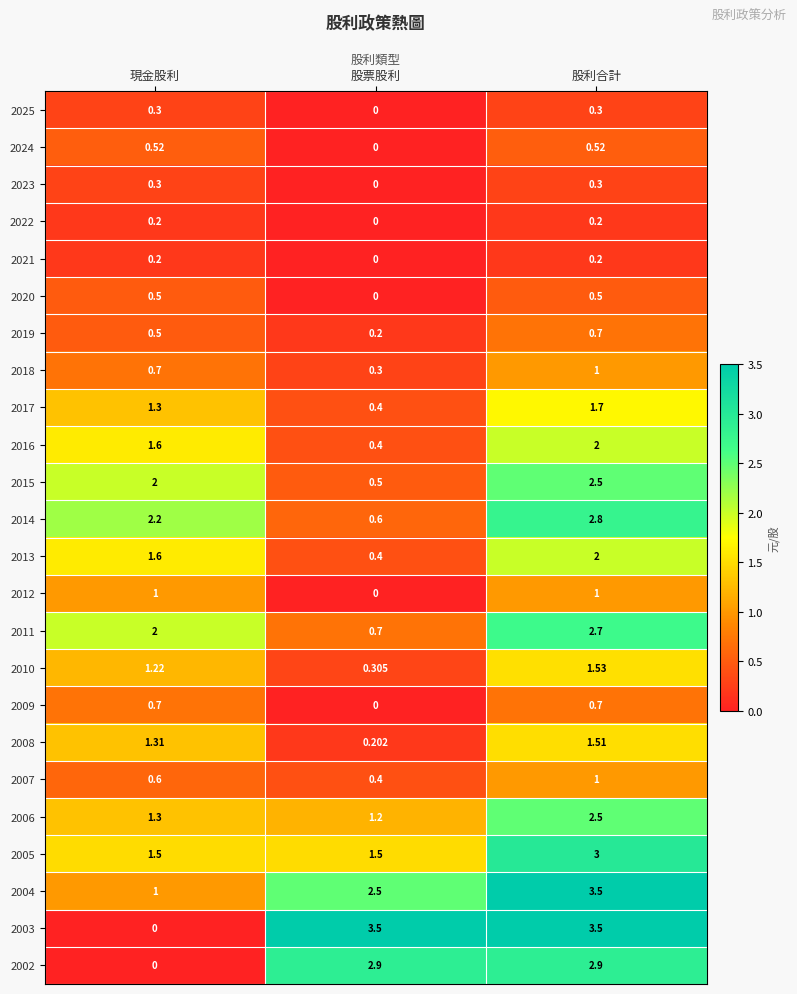

Which series has the widest spread of values?

2003